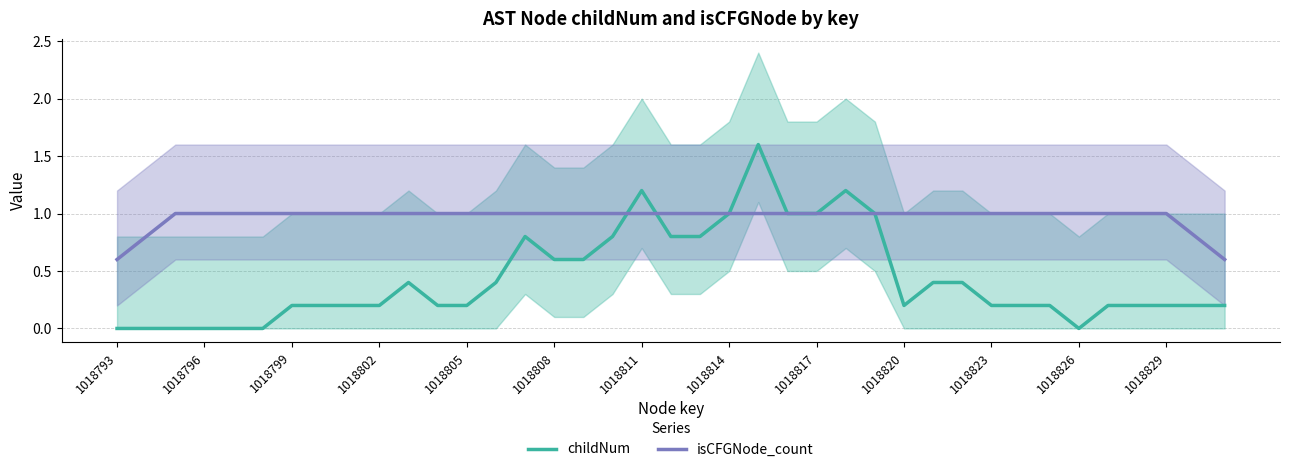

Is it true that isCFGNode_count equals 1.0 at 1018811?

True